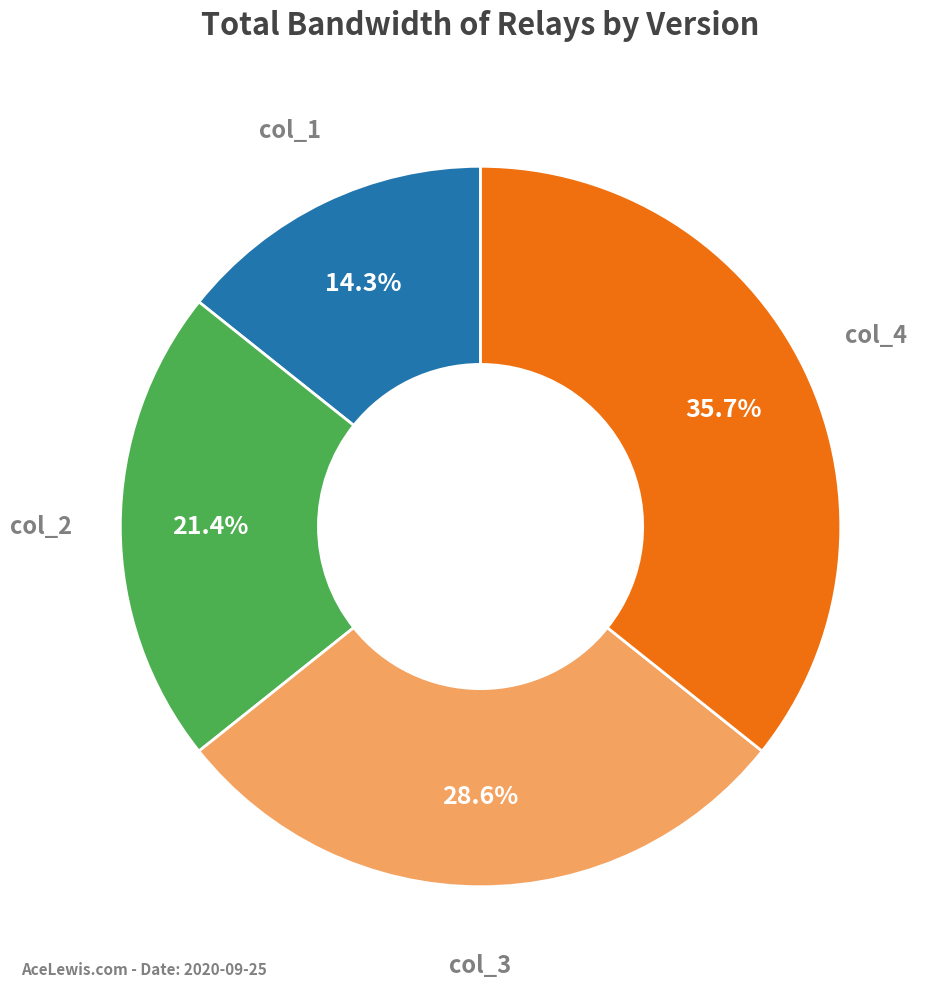

How many segments does this pie chart have?

4